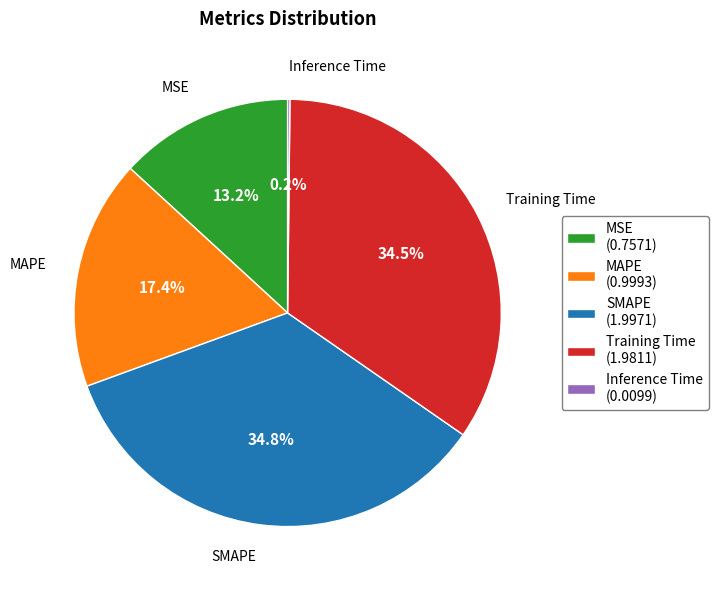

What is the ratio of the value at SMAPE (1.9971) to the value at Training Time (1.9811)?

1.0